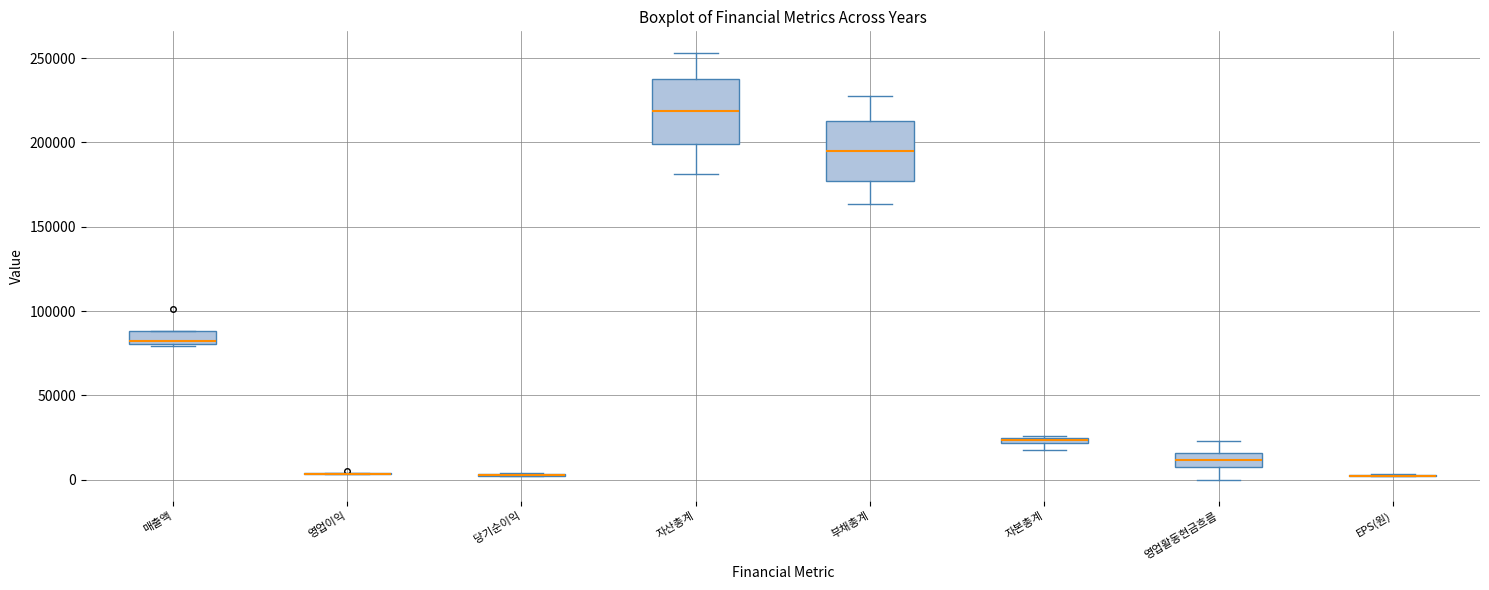

Where is the lower edge of the box for 자본총계 on the y-axis? The values are not printed on the chart, so give them approximately, as read against the axis.

20000